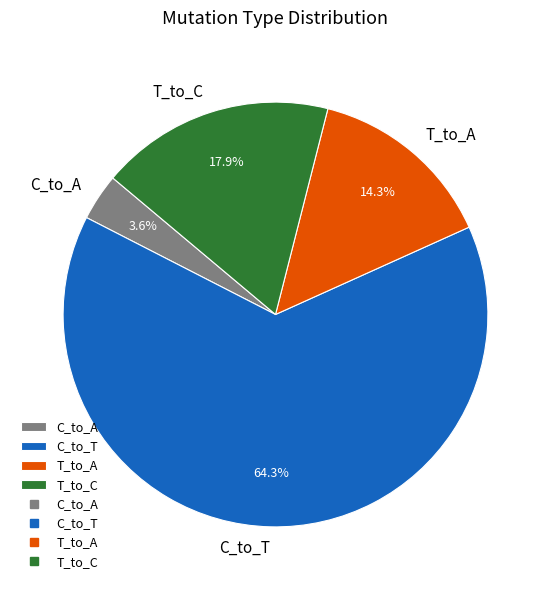

Between T_to_A and C_to_A, which is larger?

T_to_A